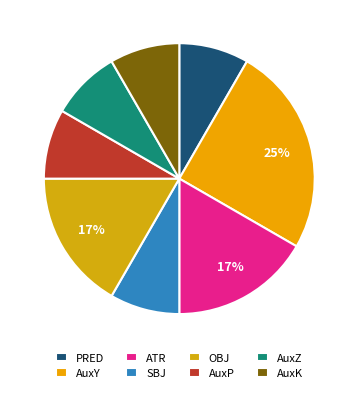

Is there a majority slice in this chart?

No